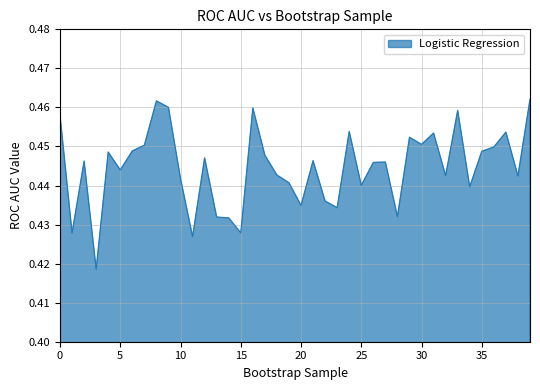

List the labels in order of value, largest first.

39, 8, 9, 16, 33, 0, 24, 37, 31, 29, 30, 7, 36, 6, 35, 4, 17, 12, 21, 2, 27, 26, 5, 18, 32, 38, 10, 19, 25, 34, 22, 20, 23, 28, 13, 14, 15, 1, 11, 3